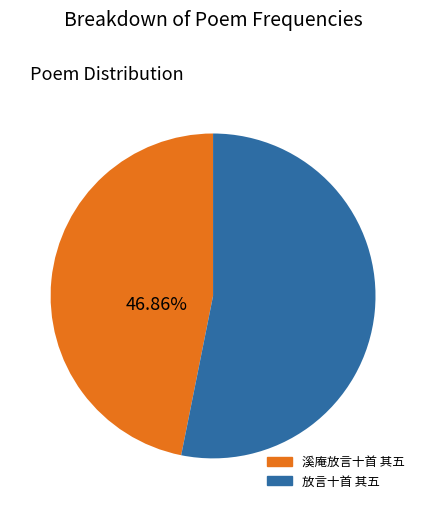

Which slice is the largest?

放言十首 其五